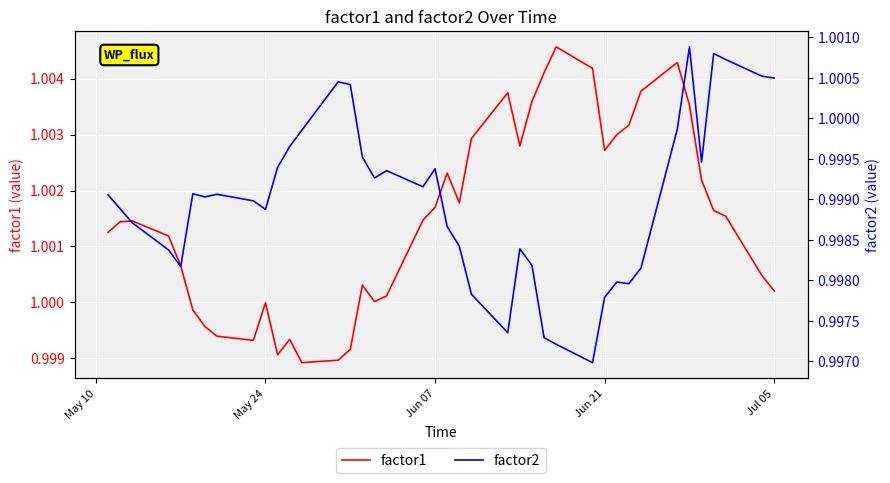

Is the value of factor2 at Jun 21 greater than the value of factor1 at 28?

No